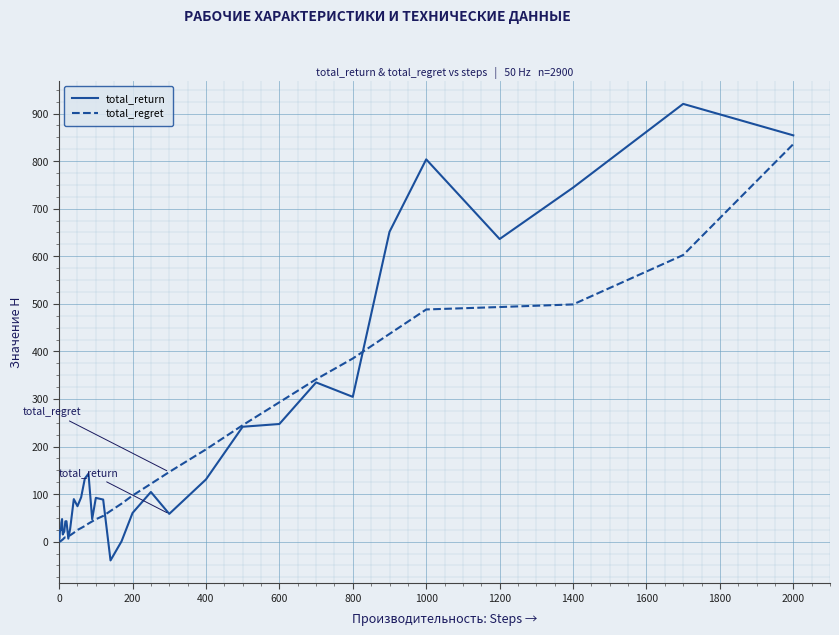

What is the lowest value of the total_return series?

-39.4